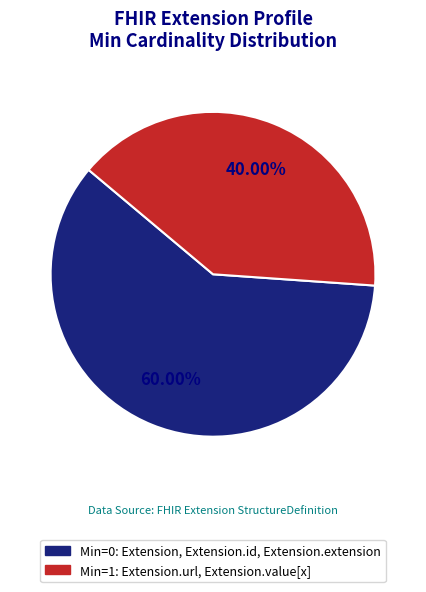

To the nearest percent, what is the average slice percentage?

50%